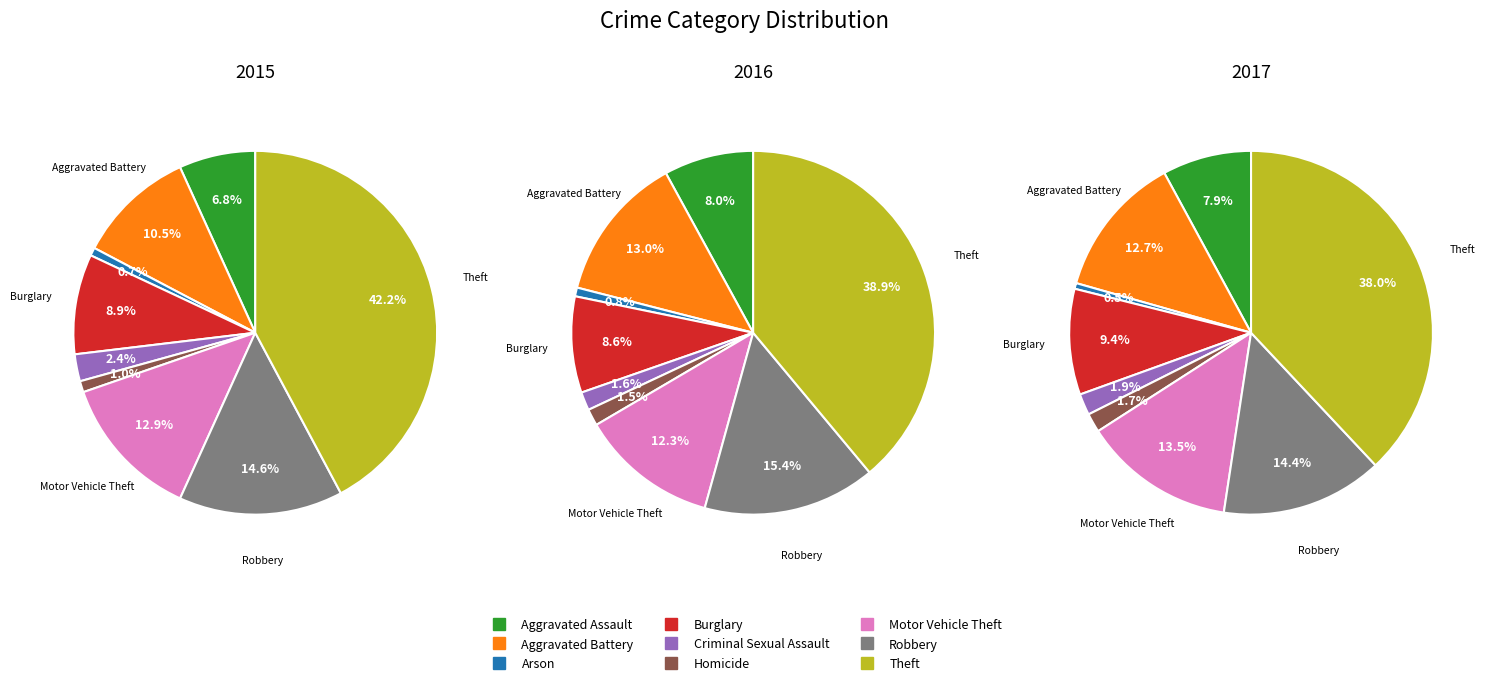

At Aggravated Assault, list the series in order from smallest to largest.

2015, 2017, 2016